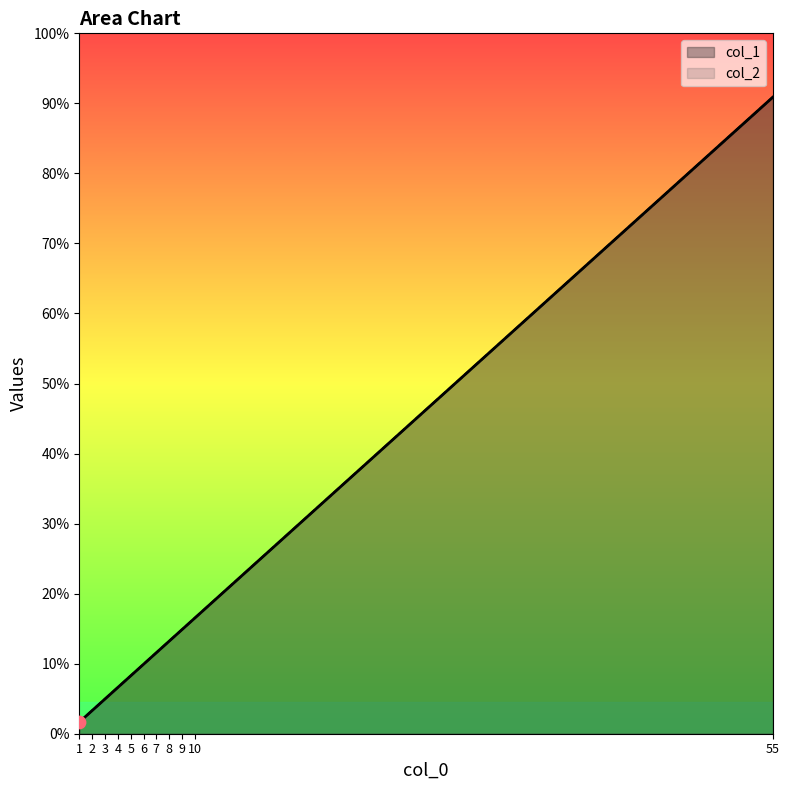

Which series reaches the minimum Y coordinate?

col_1